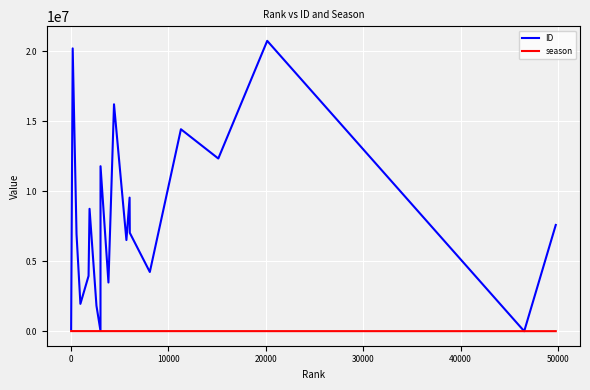

Rank the series by their maximum value, from highest to lowest.

ID, season